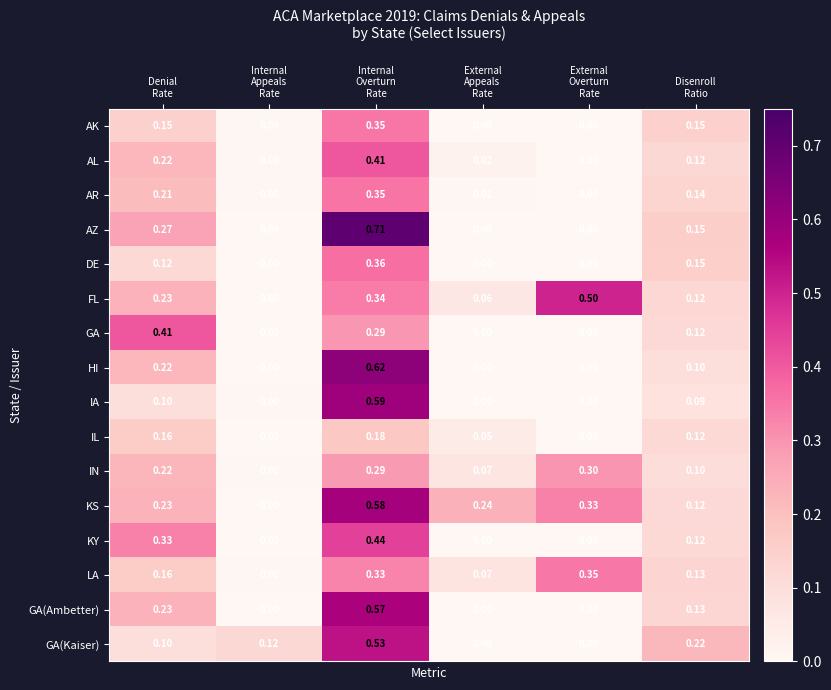

Between External
Appeals
Rate and Disenroll
Ratio, which series saw the biggest shift?

GA(Kaiser)